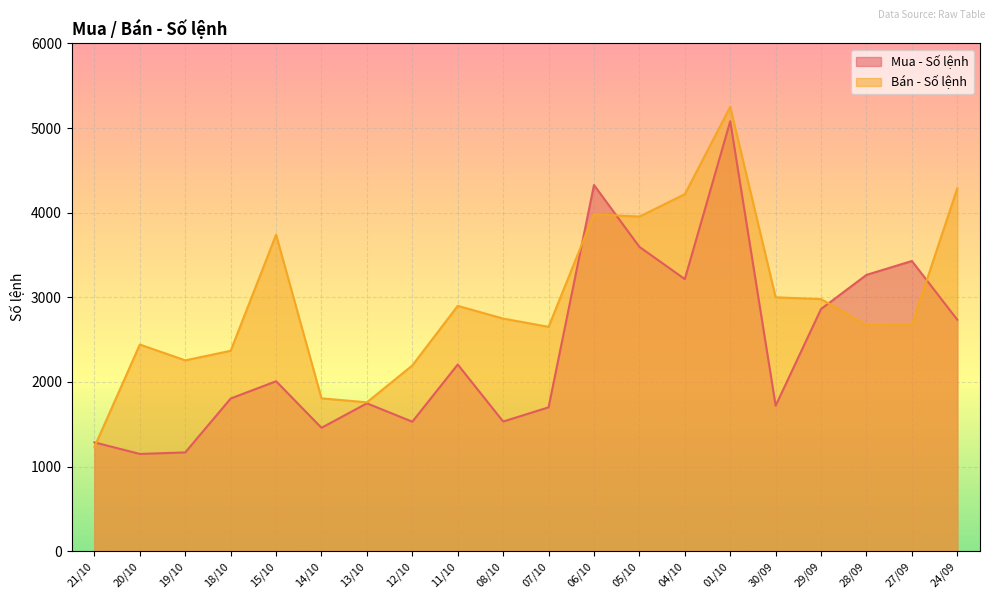

True or false: Mua - Số lệnh has a value of 1616 at 20/10.

False